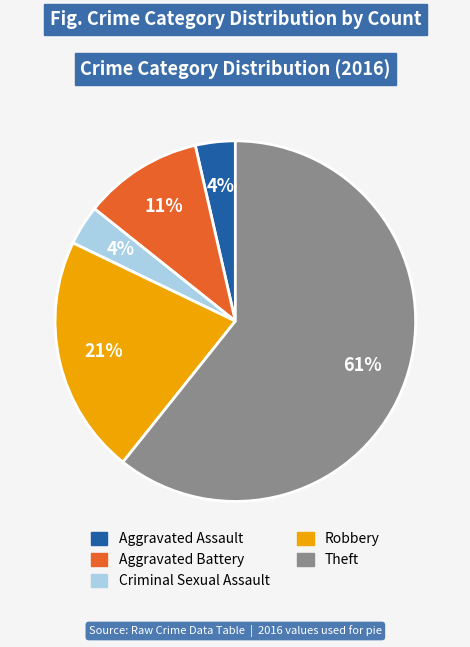

Is the sum of Aggravated Assault and Robbery greater than half?

No